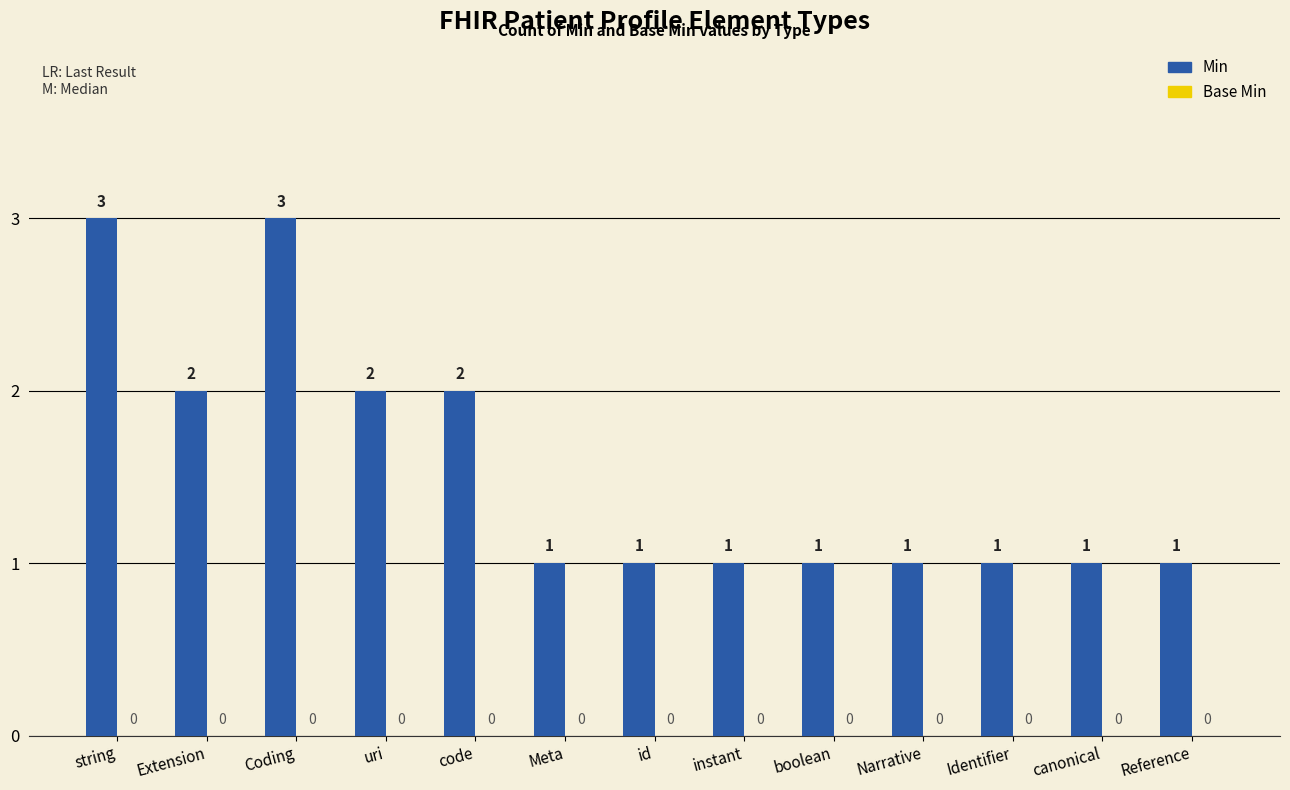

What is the sum of all values?

20